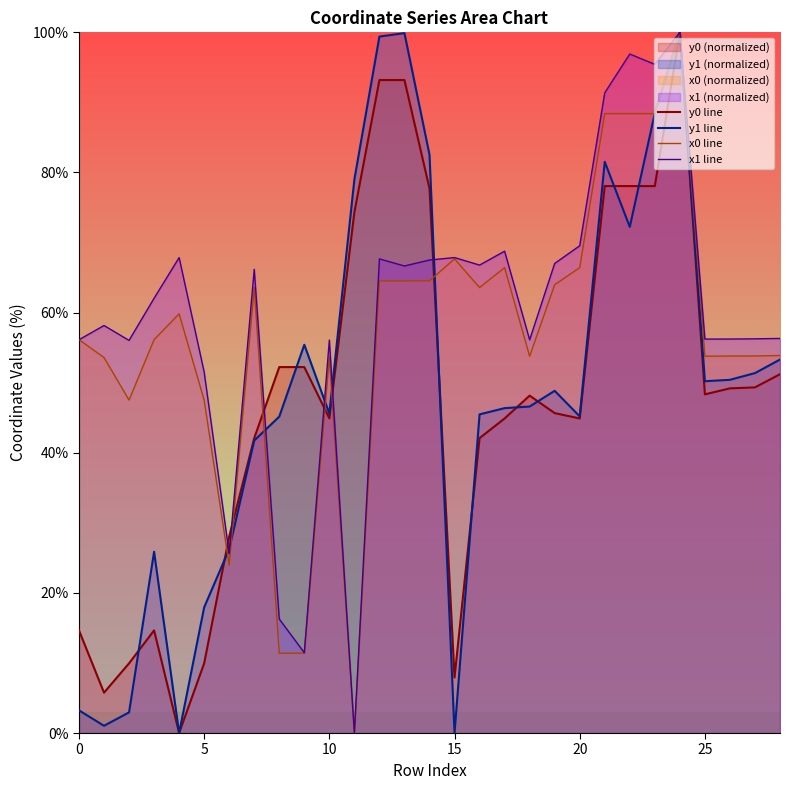

Is it true that y1 line equals 73.9 at 25?

False